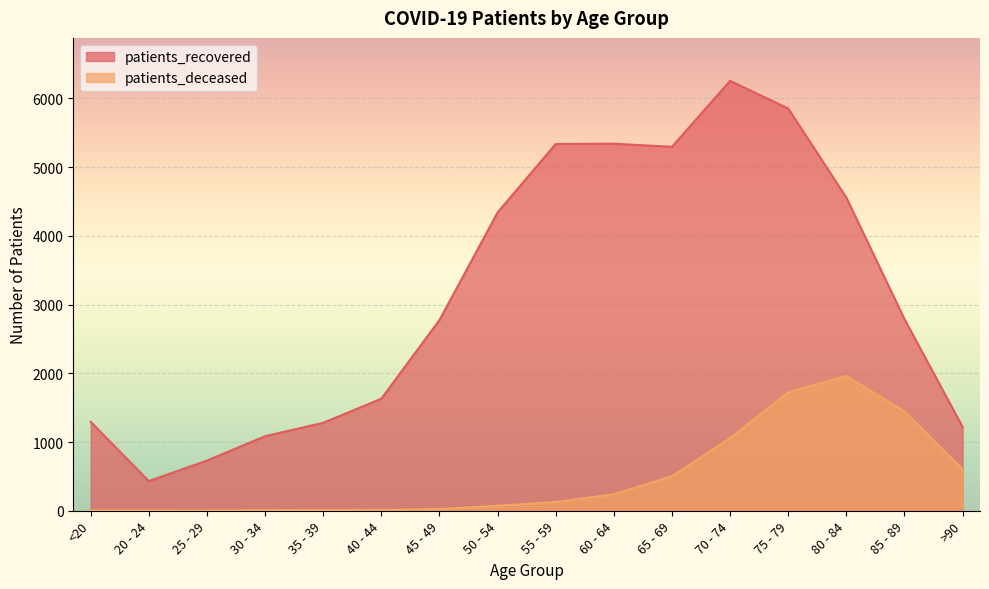

What is the total value across all series at 75 - 79?

7576